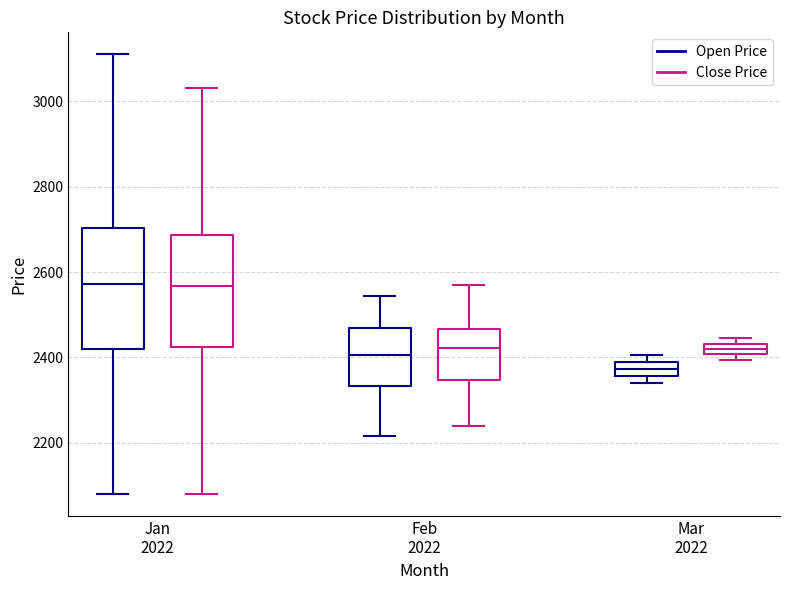

Where is the upper edge of the box for Mar 2022 (Open Price) on the y-axis? The values are not printed on the chart, so give them approximately, as read against the axis.

2380